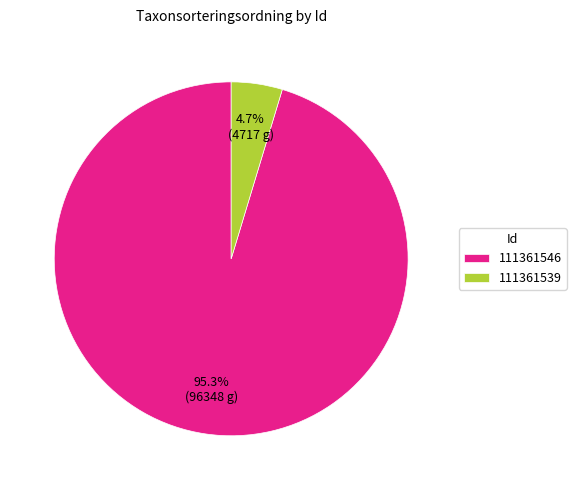

What is the smallest slice in the pie chart?

111361539